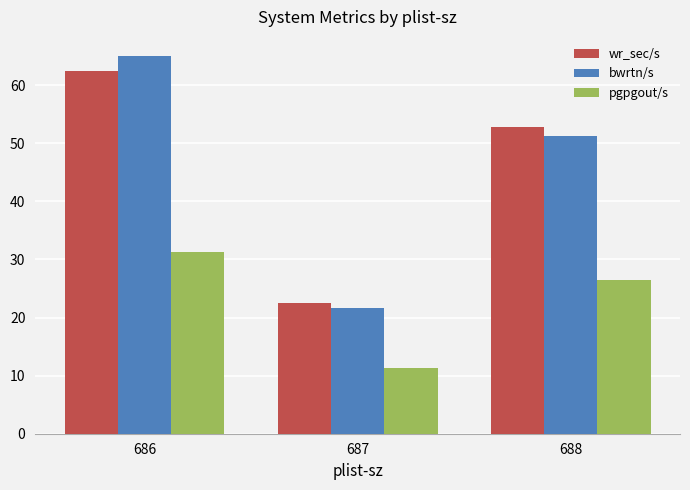

How many series are shown in this chart?

3